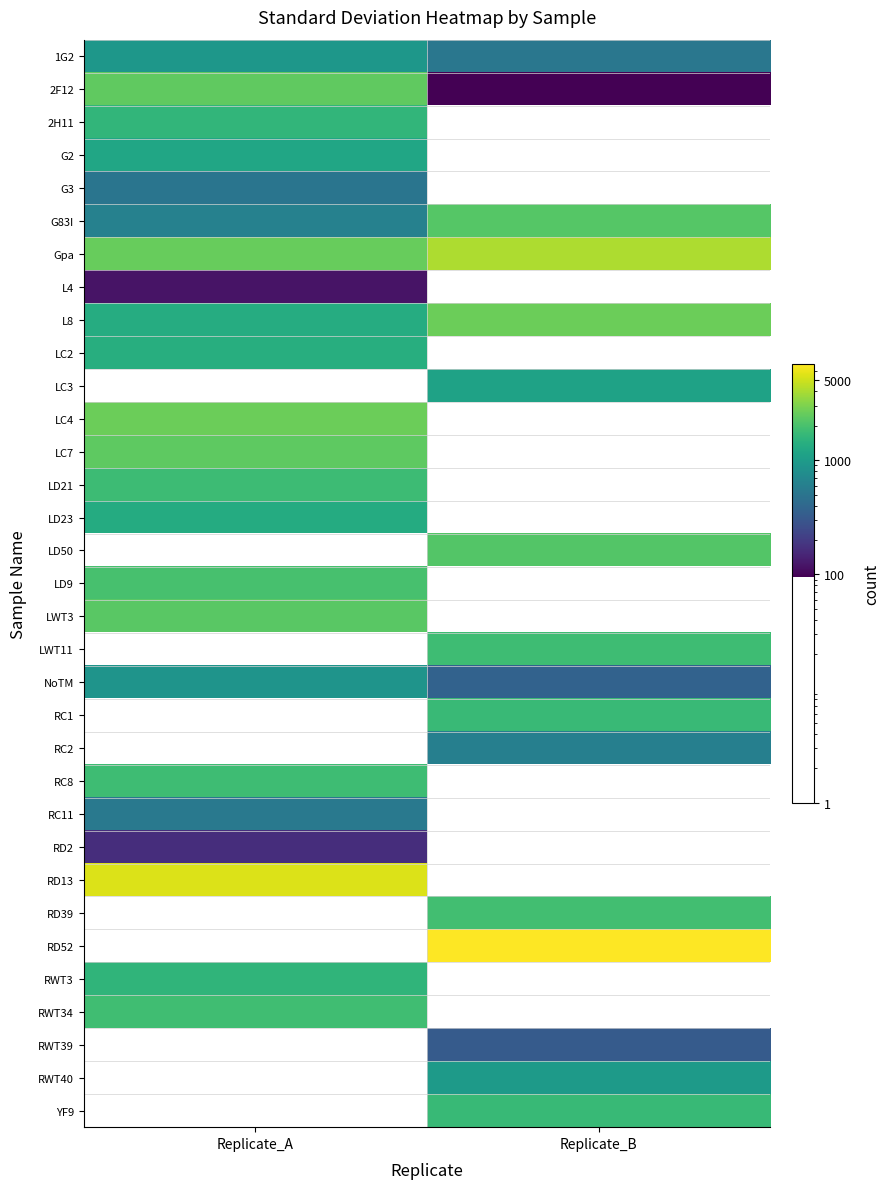

What is the minimum value for LD21?

1803.5